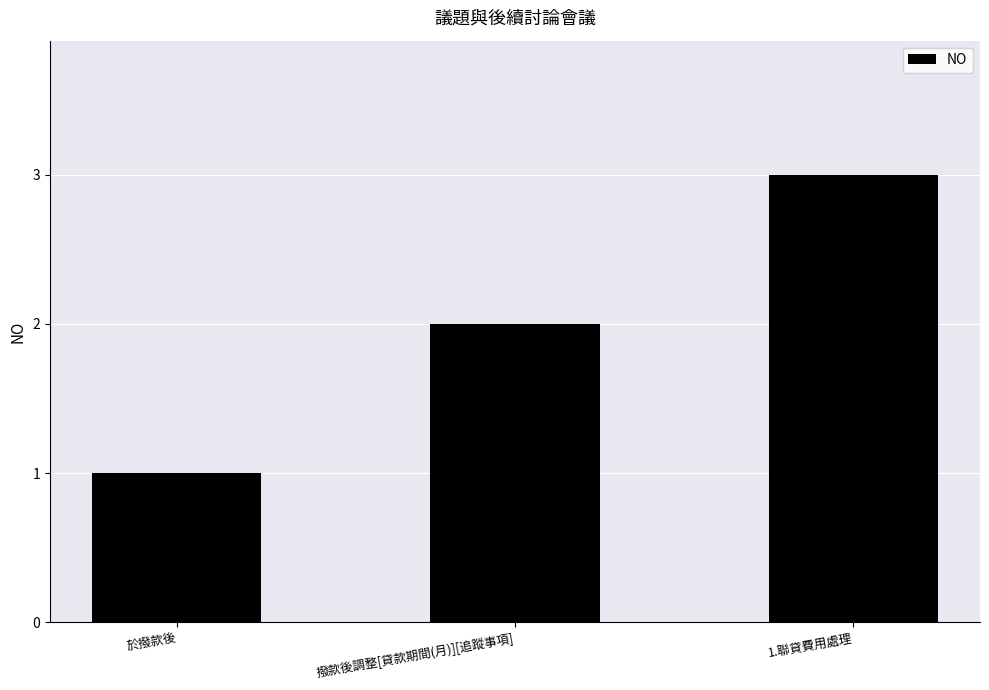

What is the greatest value displayed?

3